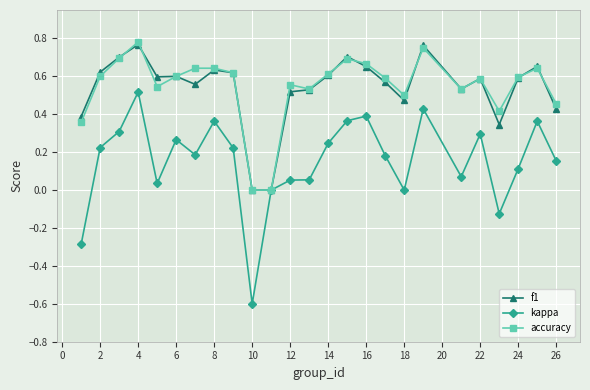

True or false: kappa has more than 0 interior local peaks.

True